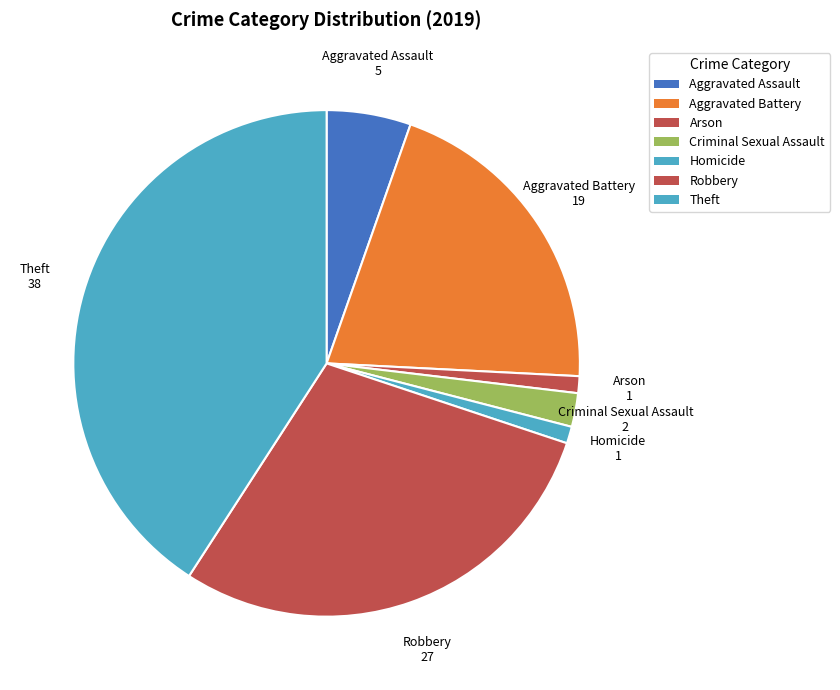

Does Homicide represent more than half of the total?

No